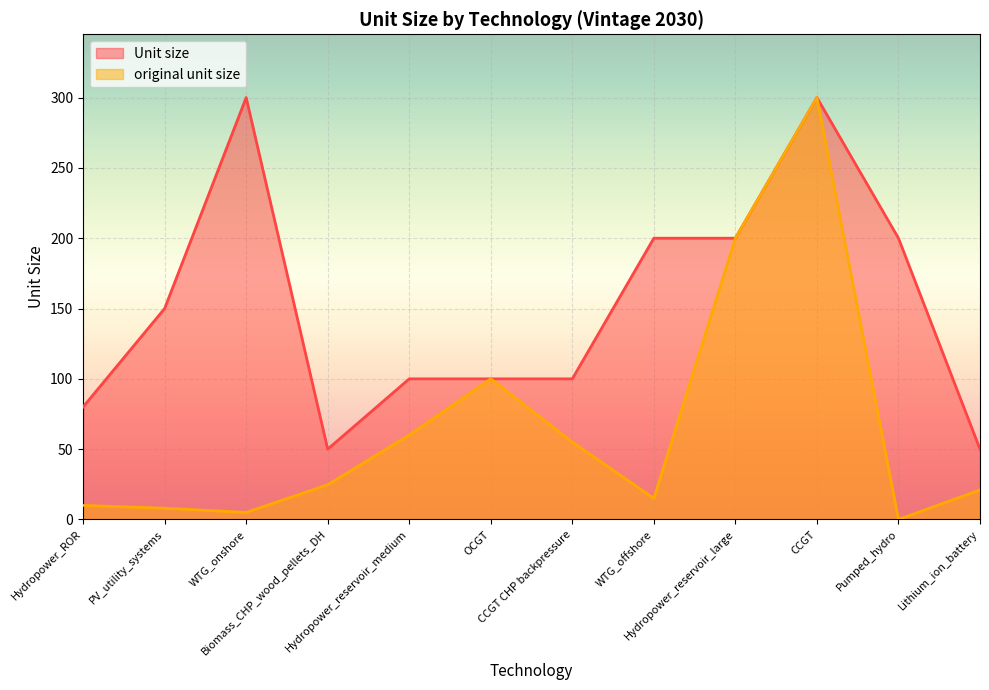

Is it true that Unit size equals 46.4 at Hydropower_reservoir_medium?

False